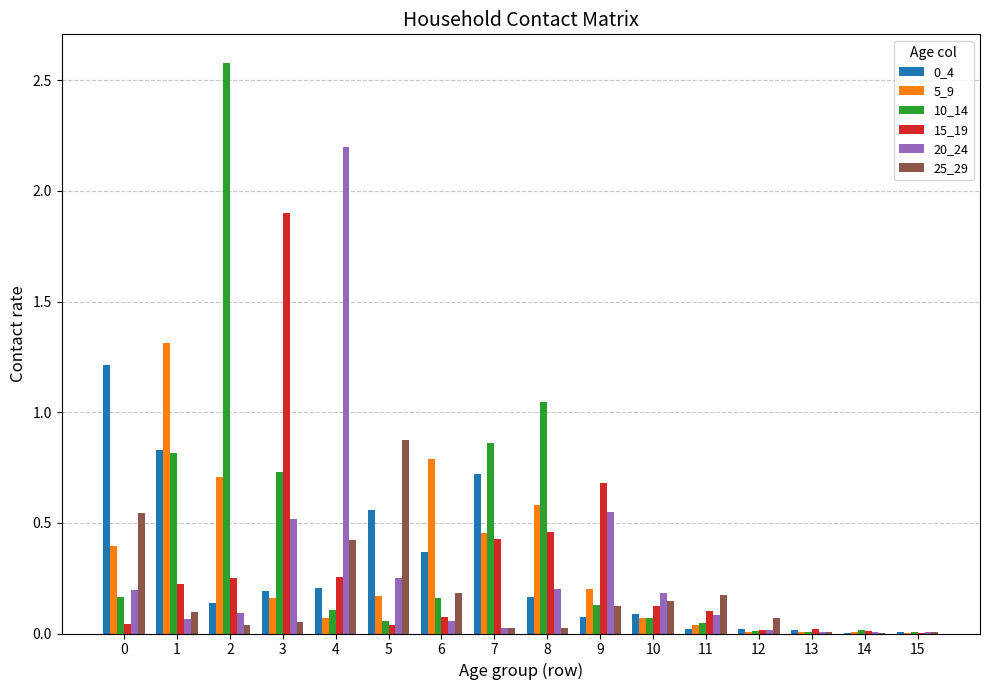

Is the value of 0_4 at 4 greater than the value of 15_19 at 10?

Yes